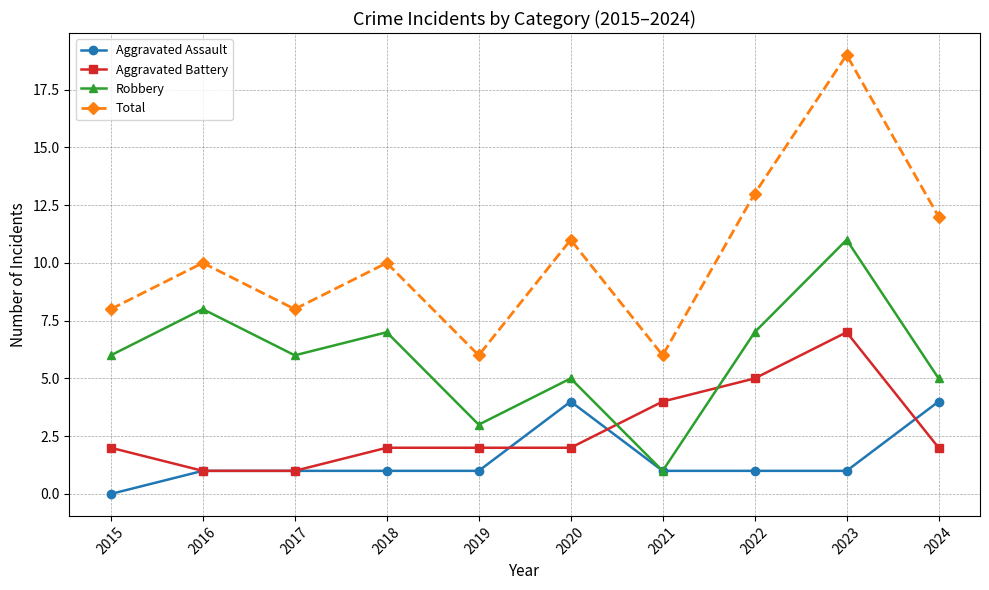

Which category has the lowest value across all series?

2015